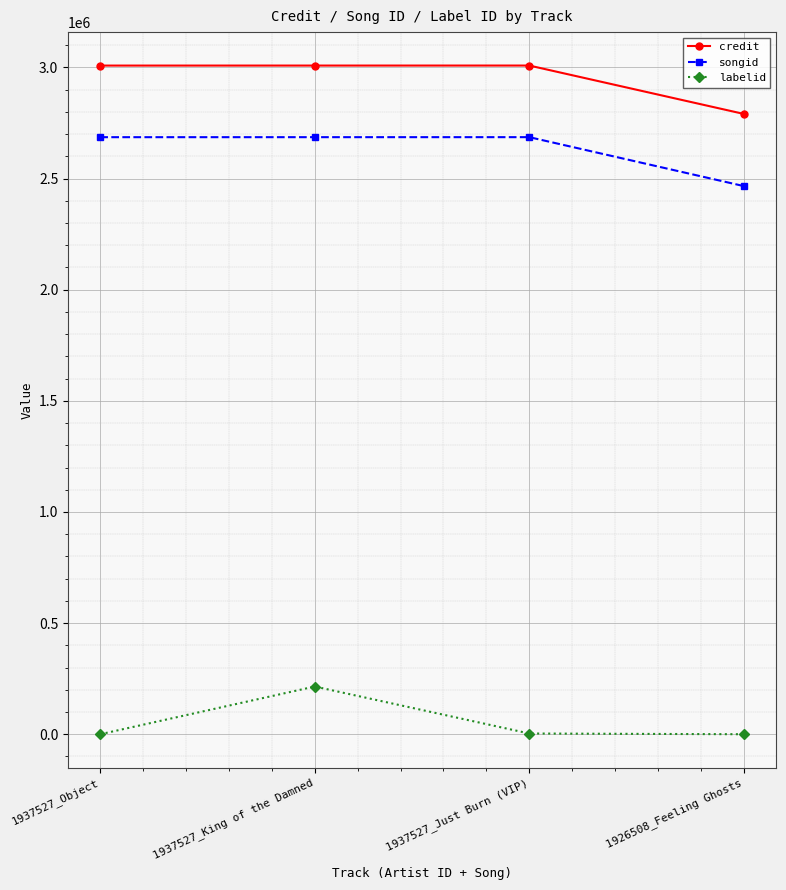

What is the spread (max minus min) of values at 1926508_Feeling Ghosts?

2790711